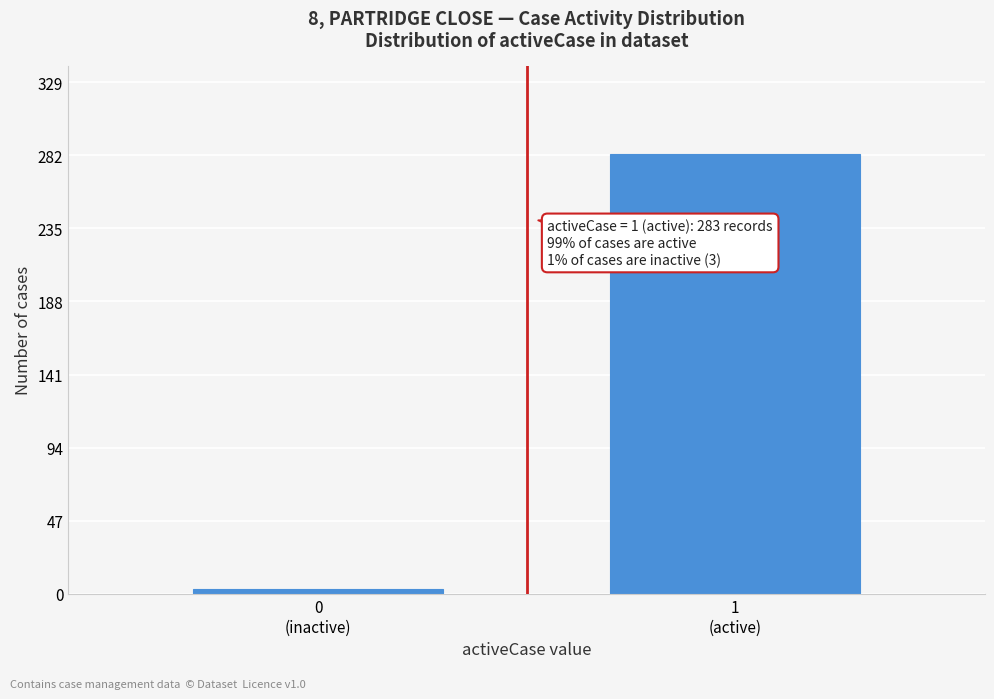

Reading left to right, extract all data points from this chart.

3	283